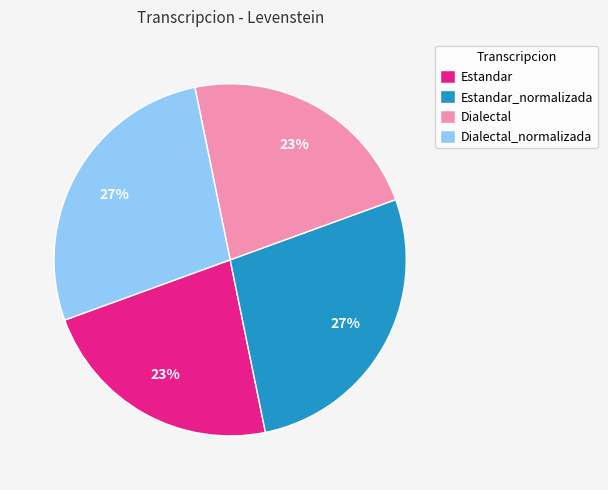

The Estandar slice represents 23% of the pie. True or false?

True